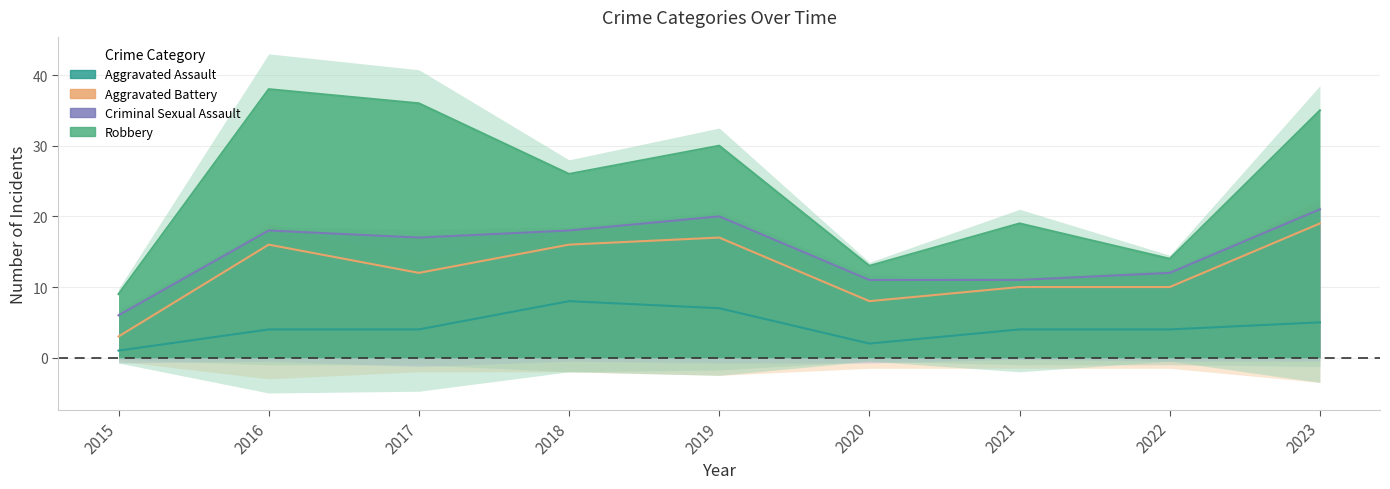

Which series changed the most between 2017 and 2022?

Robbery